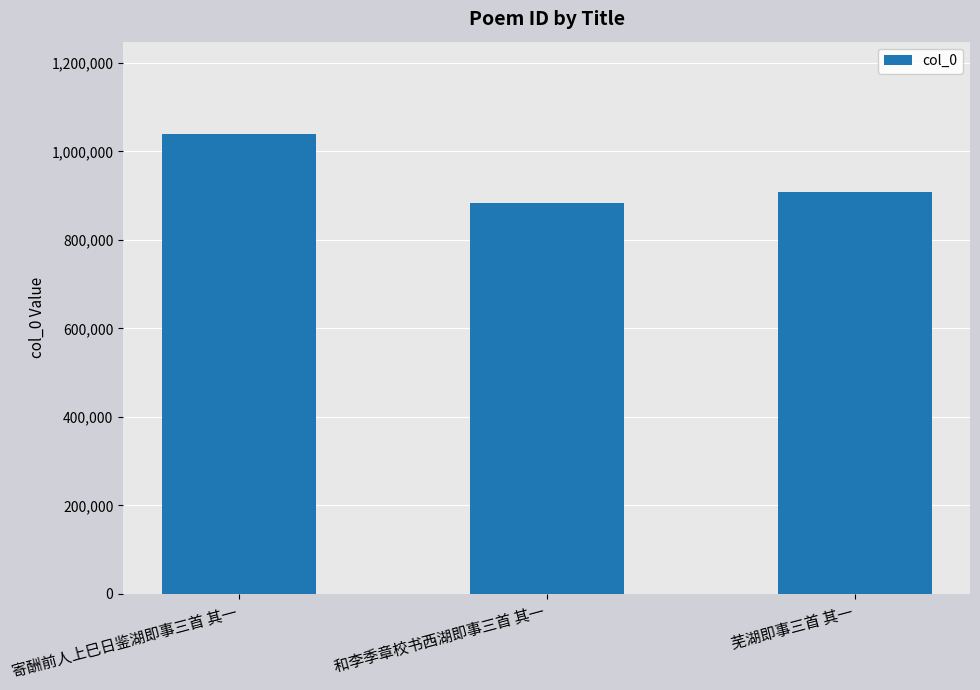

True or false: the data shows 595897 at 芜湖即事三首 其一.

False